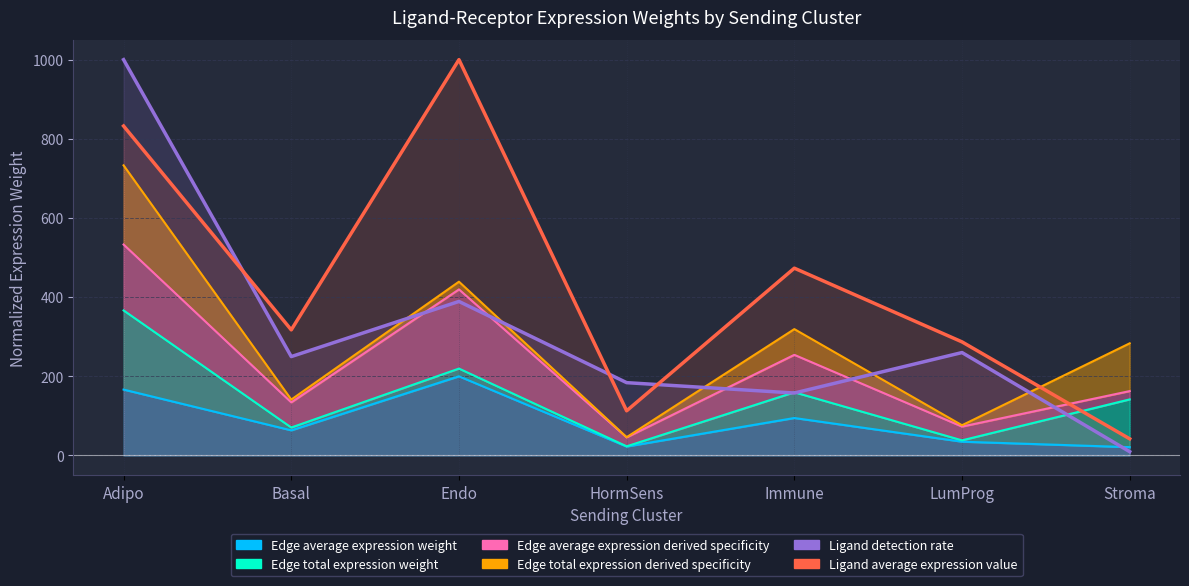

What is the minimum value shown in the chart?

9.6